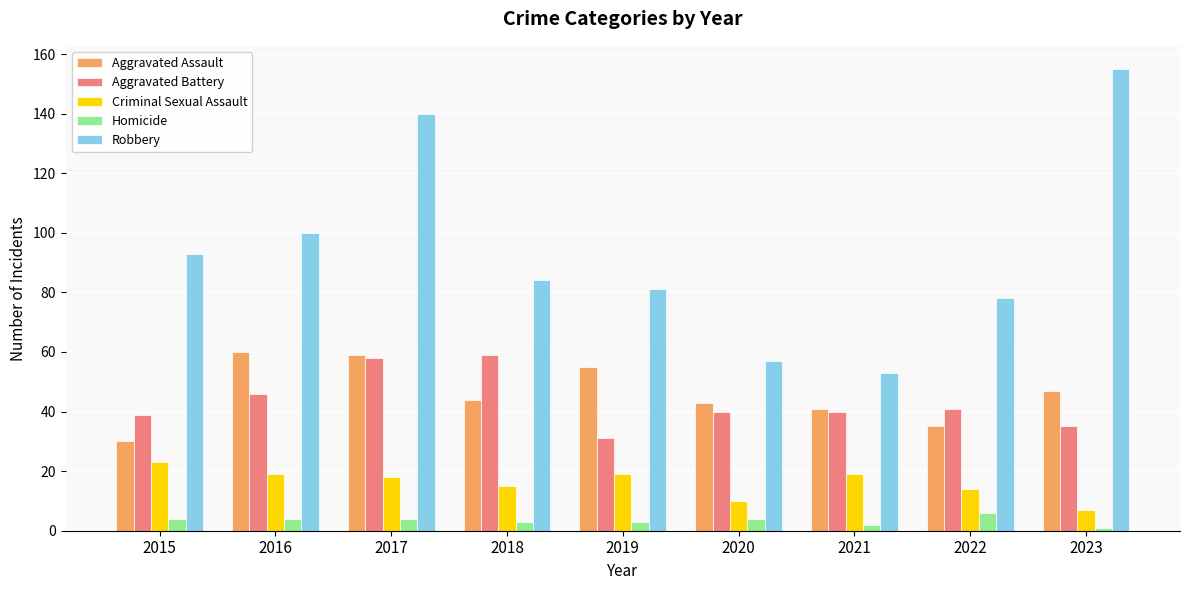

At which label does Aggravated Assault reach its minimum?

2015